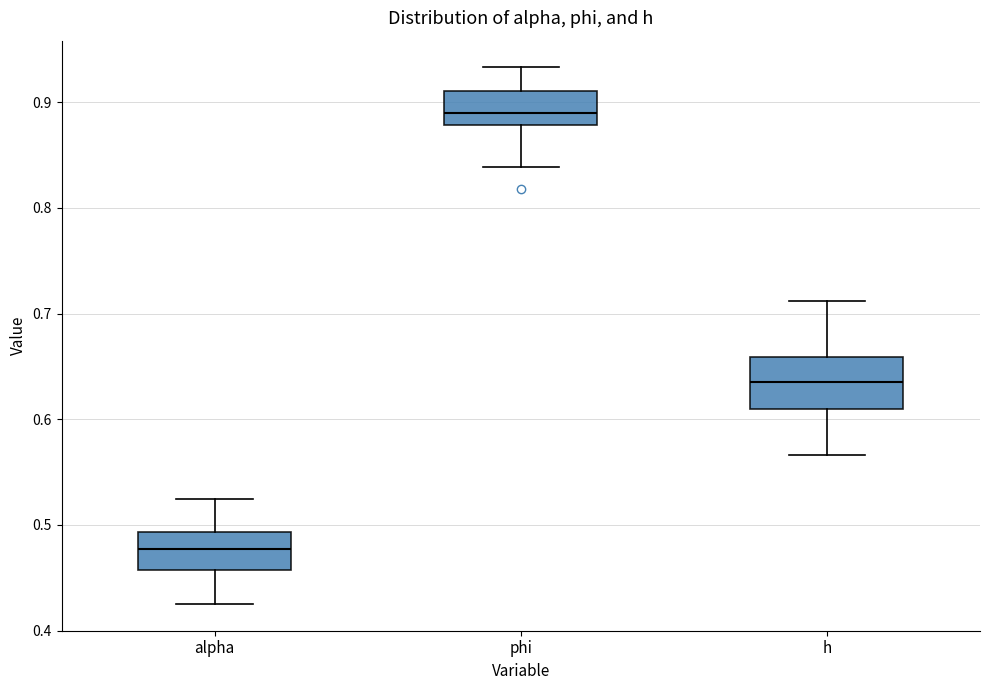

Reading left to right, read every box against the y-axis: the position of its median line, the range the box covers, and the ends of its whiskers. The values are not printed on the chart, so give them approximately, as read against the axis.

alpha: median 0.48, box 0.46 to 0.49, whiskers 0.43 to 0.52
phi: median 0.89, box 0.88 to 0.91, whiskers 0.84 to 0.93
h: median 0.64, box 0.61 to 0.66, whiskers 0.57 to 0.71